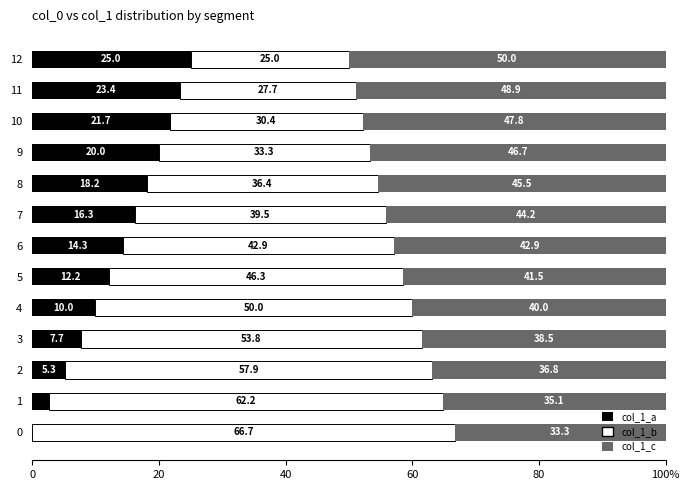

What are all the series names shown in the legend?

col_1_a, col_1_b, col_1_c